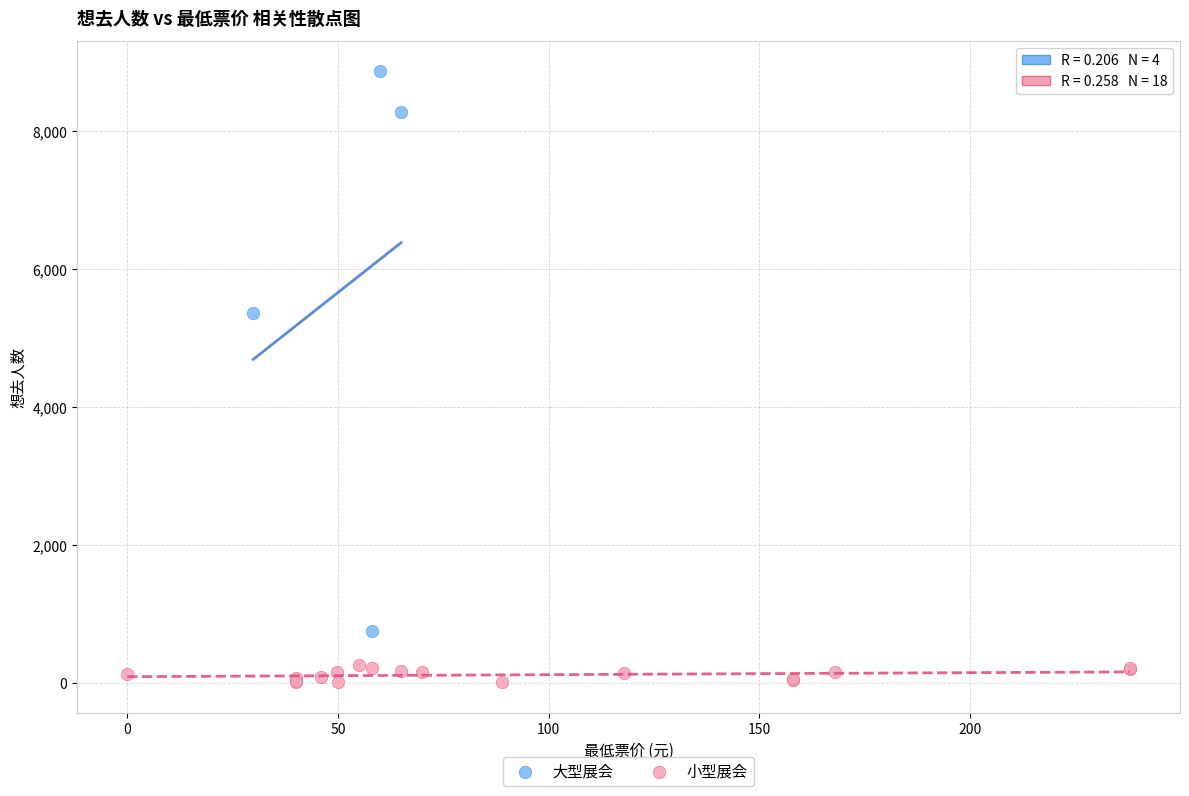

Which series has the widest spread of Y values?

大型展会